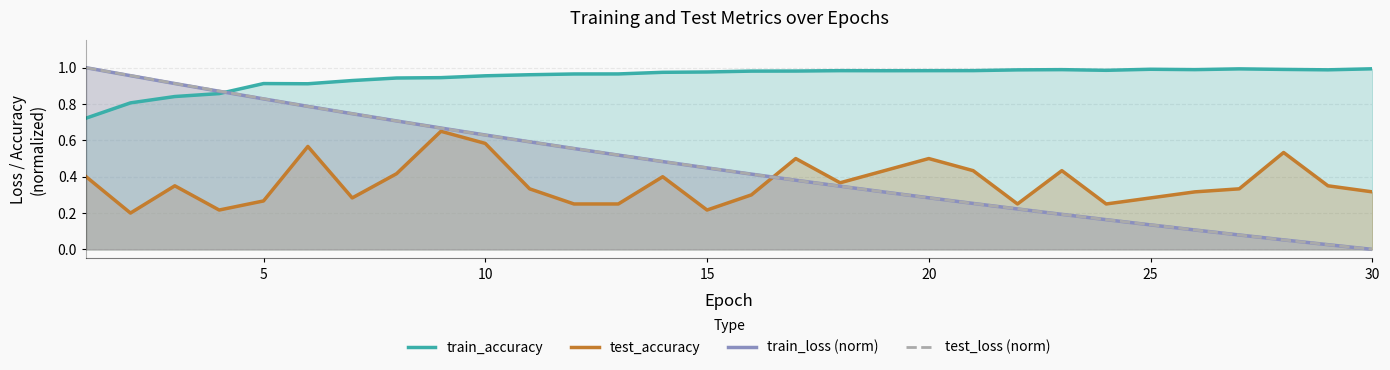

Which series has the largest total across all categories?

train_accuracy